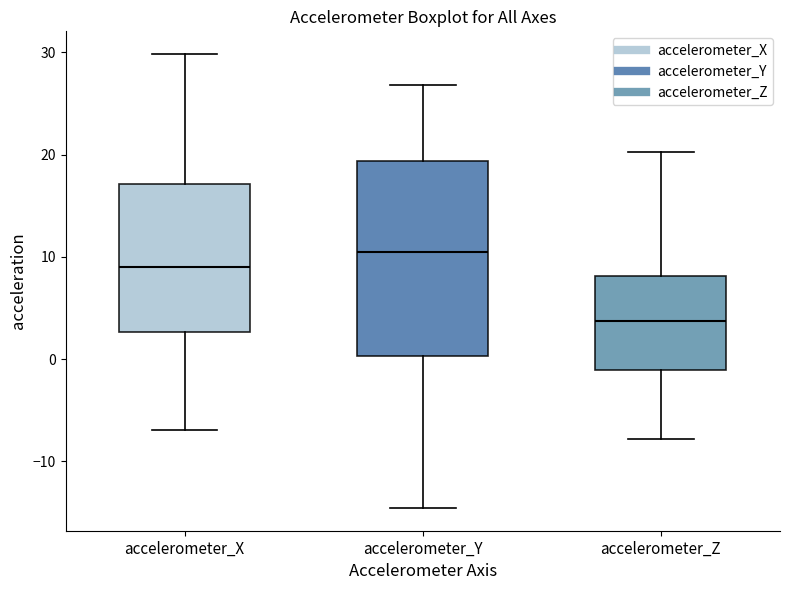

Which box has the lowest median line?

accelerometer_Z